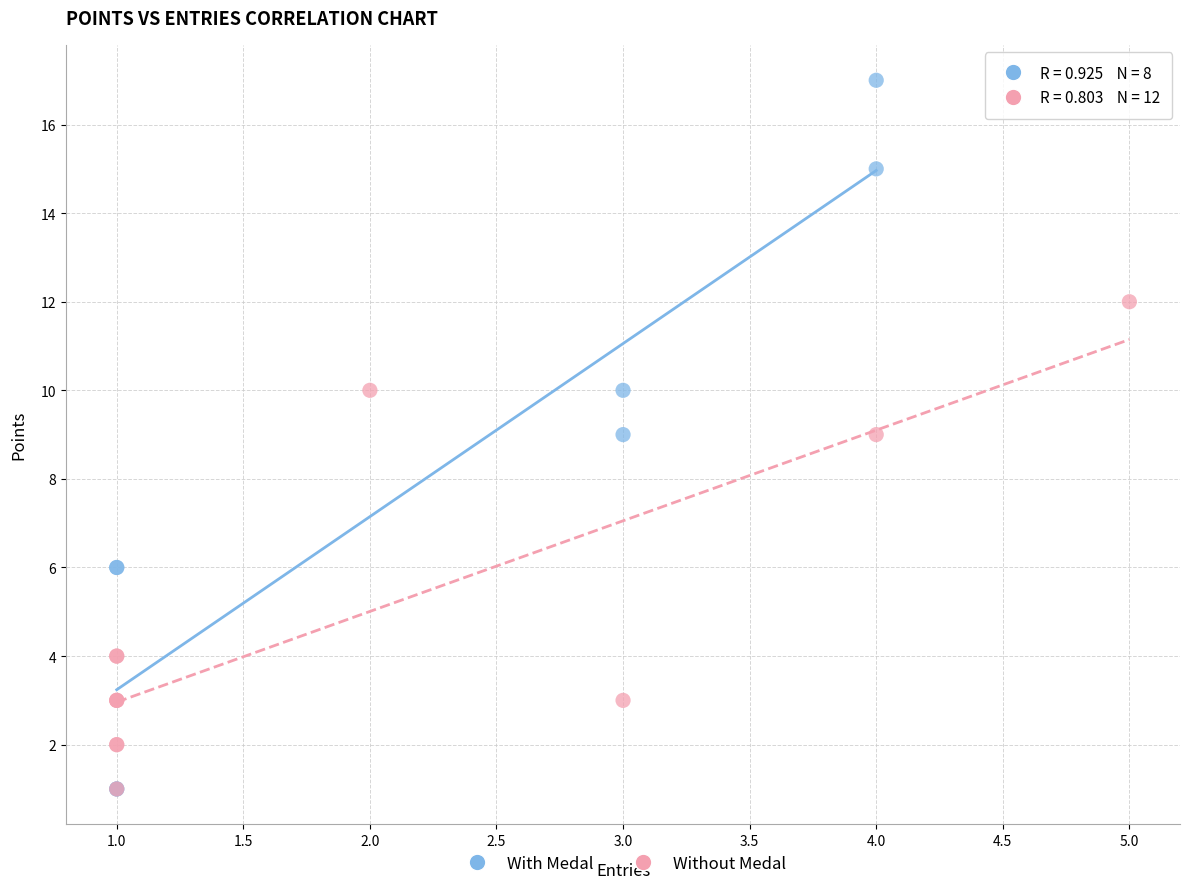

Which series has the widest spread of Y values?

With Medal